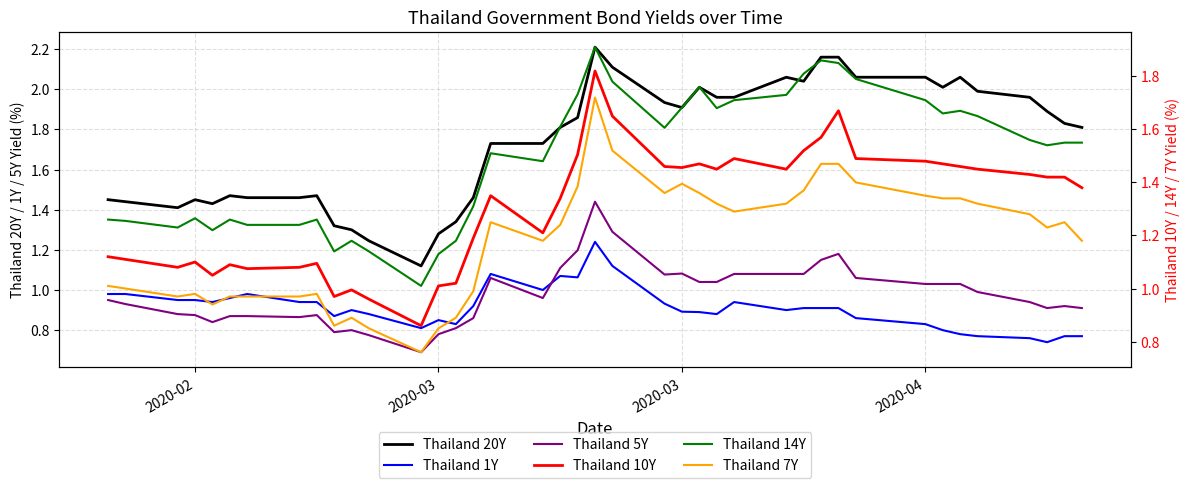

Reading left to right, list all the values displayed in this chart.

Thailand 20Y: 1.4	1.4	1.4	1.4	1.4	1.5	1.5	1.5	1.5	1.3	1.3	1.2	1.1	1.3	1.3	1.5	1.7	1.7	1.8	1.9	2.2	2.1	1.9	1.9	2.0	2.0	2.0	2.1	2.0	2.2	2.2	2.1	2.1	2.0	2.1	2.0	2.0	1.9	1.8	1.8
Thailand 1Y: 1.0	1.0	0.9	0.9	0.9	1.0	1.0	0.9	0.9	0.9	0.9	0.9	0.8	0.8	0.8	0.9	1.1	1.0	1.1	1.1	1.2	1.1	0.9	0.9	0.9	0.9	0.9	0.9	0.9	0.9	0.9	0.9	0.8	0.8	0.8	0.8	0.8	0.7	0.8	0.8
Thailand 5Y: 0.9	0.9	0.9	0.9	0.8	0.9	0.9	0.9	0.9	0.8	0.8	0.8	0.7	0.8	0.8	0.9	1.1	1.0	1.1	1.2	1.4	1.3	1.1	1.1	1.0	1.0	1.1	1.1	1.1	1.1	1.2	1.1	1.0	1.0	1.0	1.0	0.9	0.9	0.9	0.9
Thailand 10Y: 1.1	1.1	1.1	1.1	1.1	1.1	1.1	1.1	1.1	1.0	1.0	1.0	0.9	1.0	1.0	1.2	1.4	1.2	1.3	1.5	1.8	1.6	1.5	1.5	1.5	1.4	1.5	1.4	1.5	1.6	1.7	1.5	1.5	1.5	1.5	1.4	1.4	1.4	1.4	1.4
Thailand 14Y: 1.3	1.3	1.2	1.3	1.2	1.3	1.2	1.2	1.3	1.1	1.2	1.1	1.0	1.1	1.2	1.3	1.5	1.5	1.6	1.7	1.9	1.8	1.6	1.7	1.8	1.7	1.7	1.7	1.8	1.9	1.9	1.8	1.7	1.7	1.7	1.6	1.6	1.5	1.6	1.6
Thailand 7Y: 1.0	1.0	1.0	1.0	0.9	1.0	1.0	1.0	1.0	0.9	0.9	0.8	0.8	0.8	0.9	1.0	1.2	1.2	1.2	1.4	1.7	1.5	1.4	1.4	1.4	1.3	1.3	1.3	1.4	1.5	1.5	1.4	1.4	1.3	1.3	1.3	1.3	1.2	1.2	1.2